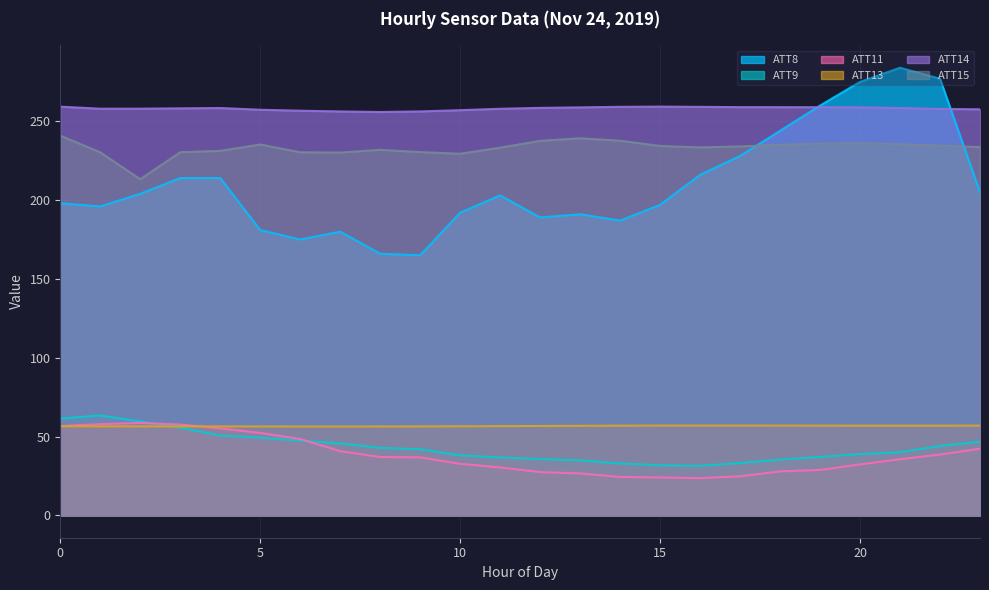

Which series has the largest range (max minus min)?

ATT8